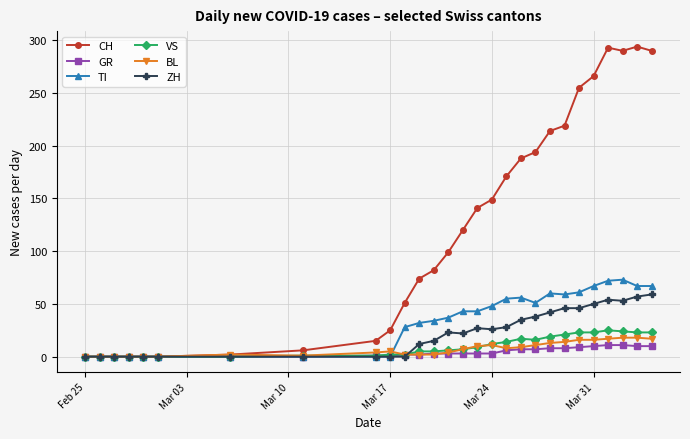

Which series has the widest spread of values?

CH